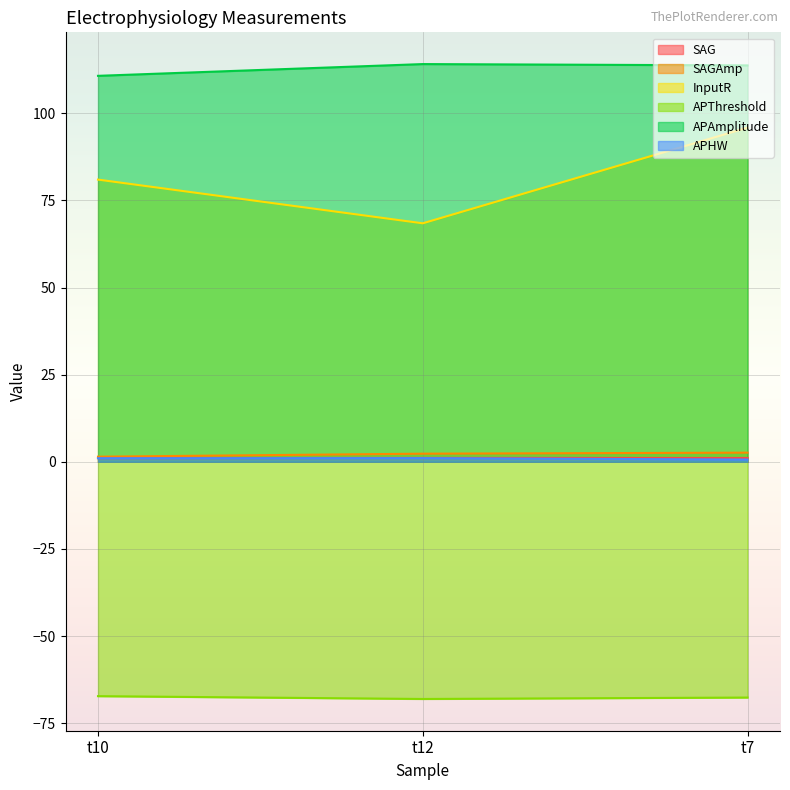

What is the label of the 3rd point from the right?

t10